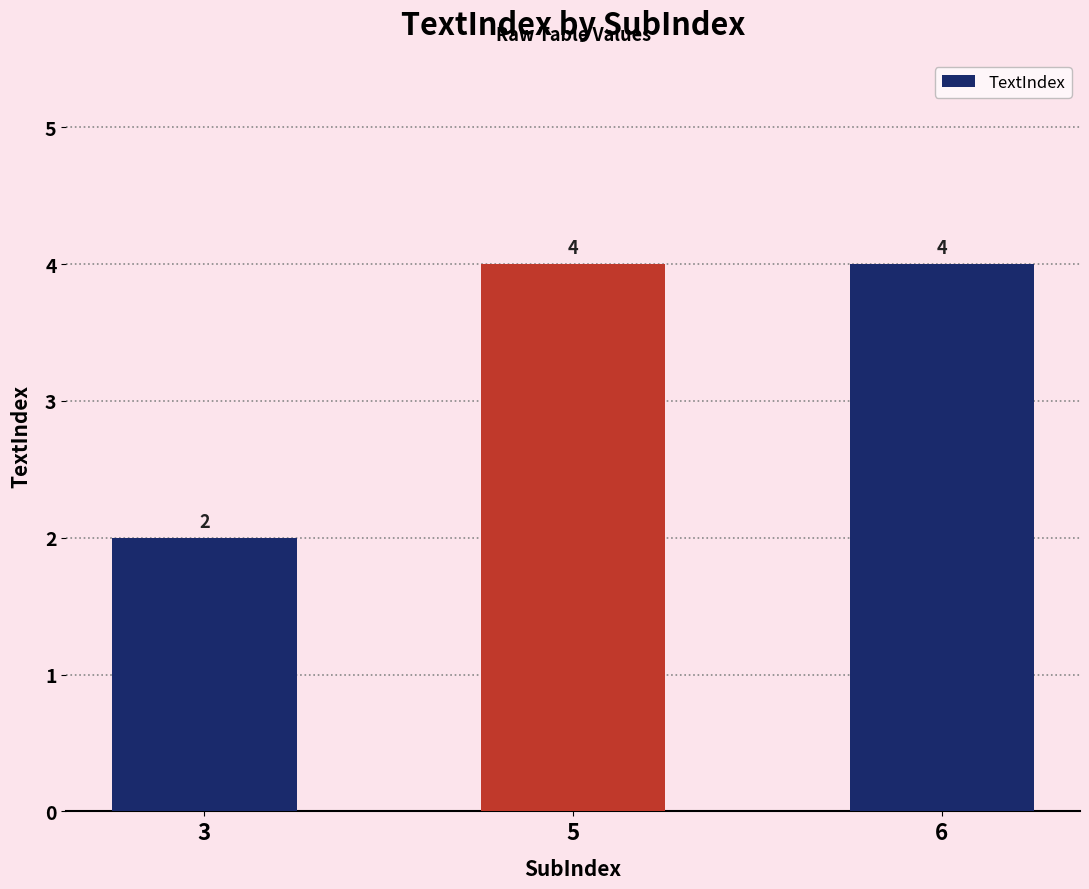

What is the difference between the values at 5 and 3?

2